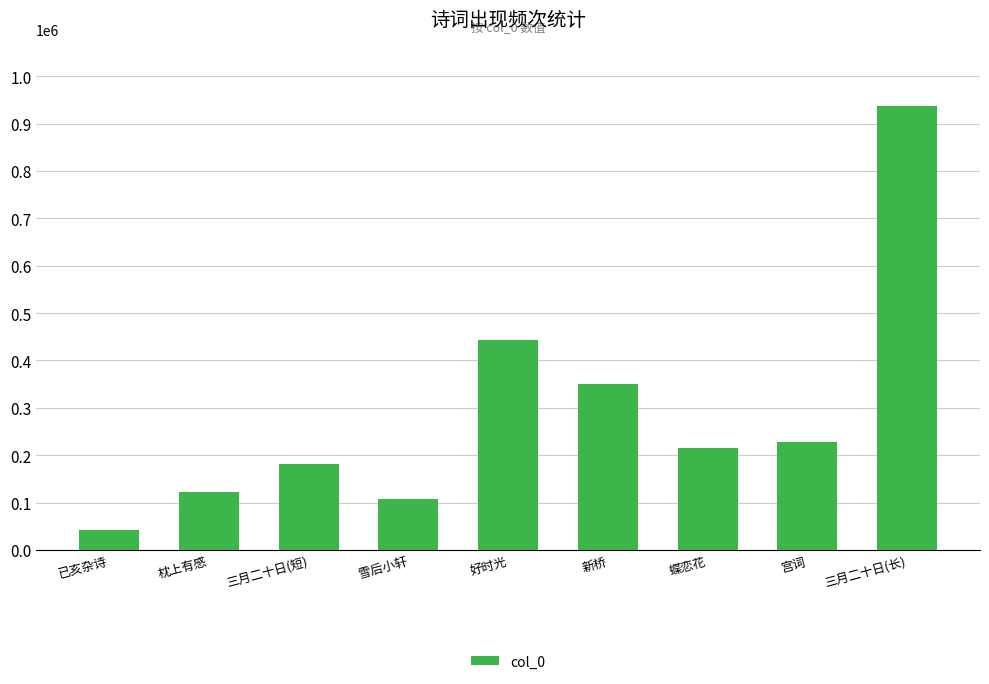

Where is the data nearest to the value 489991?

好时光